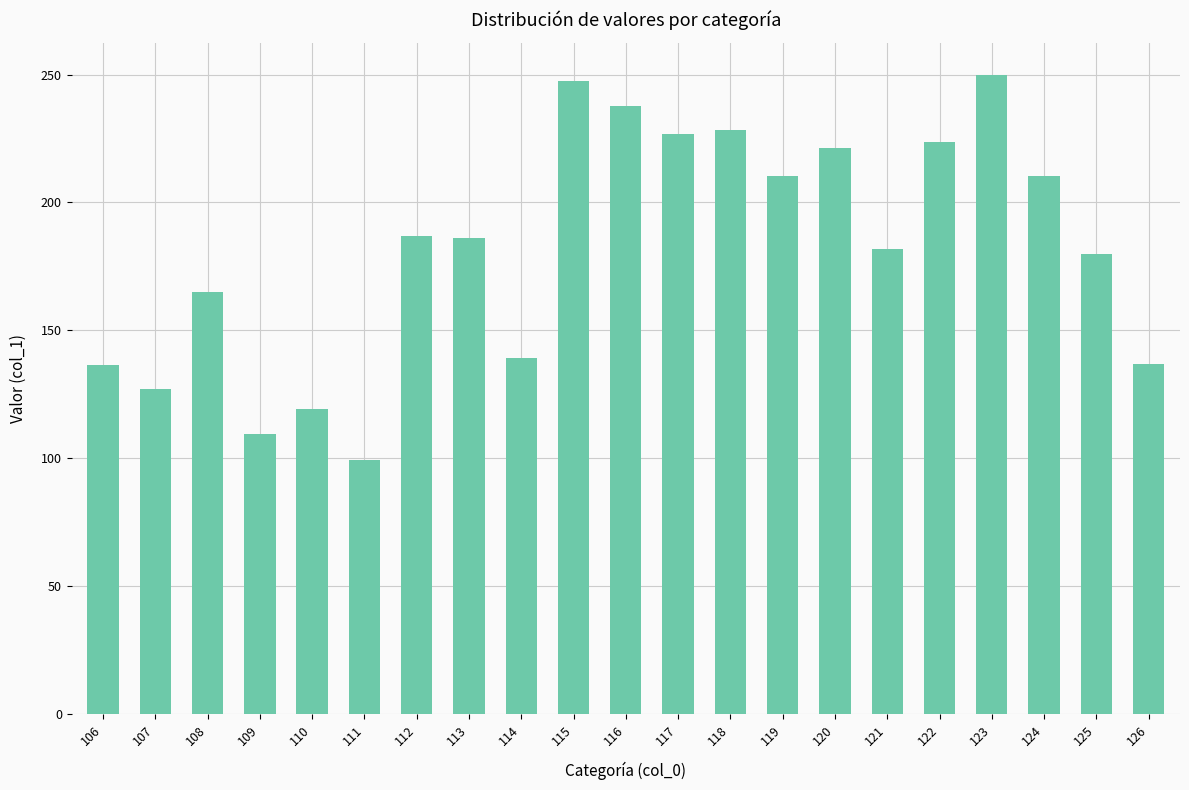

What value does the data have at 121?

181.8